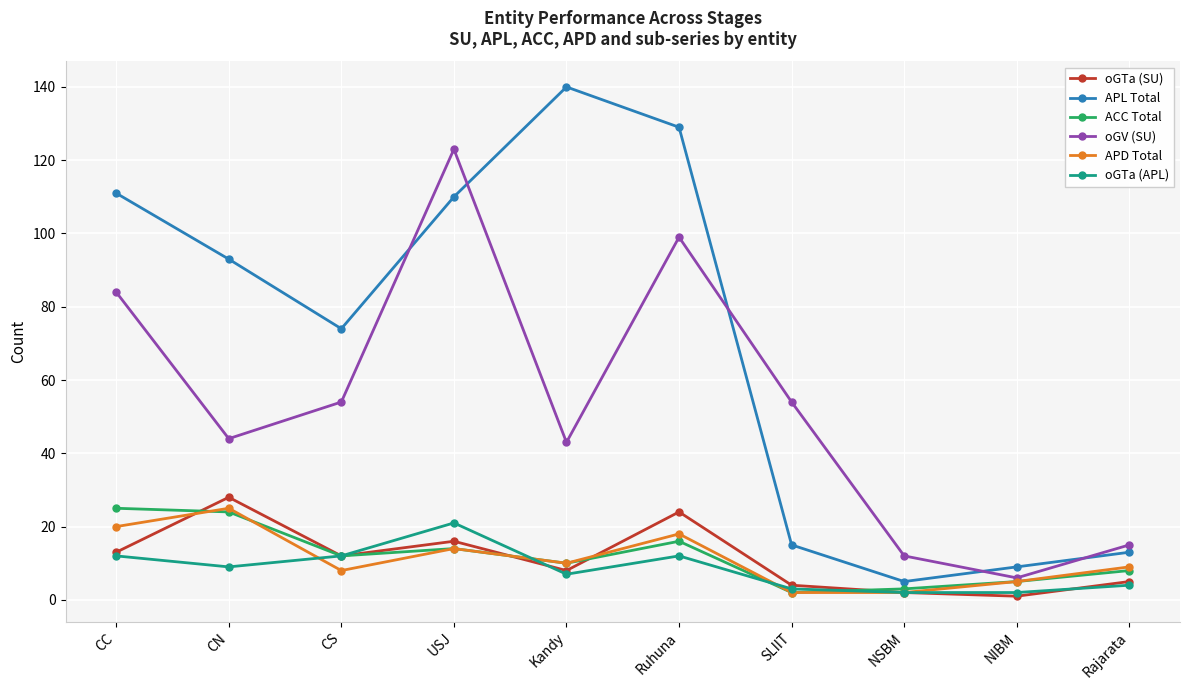

Is the value of oGV (SU) at NIBM greater than the value of oGTa (SU) at CC?

No